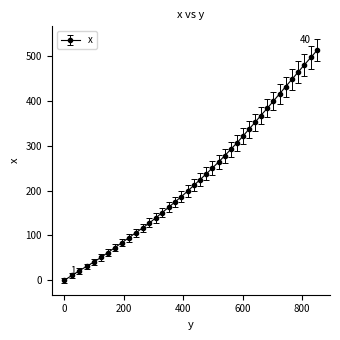

How many positive values are there?

39